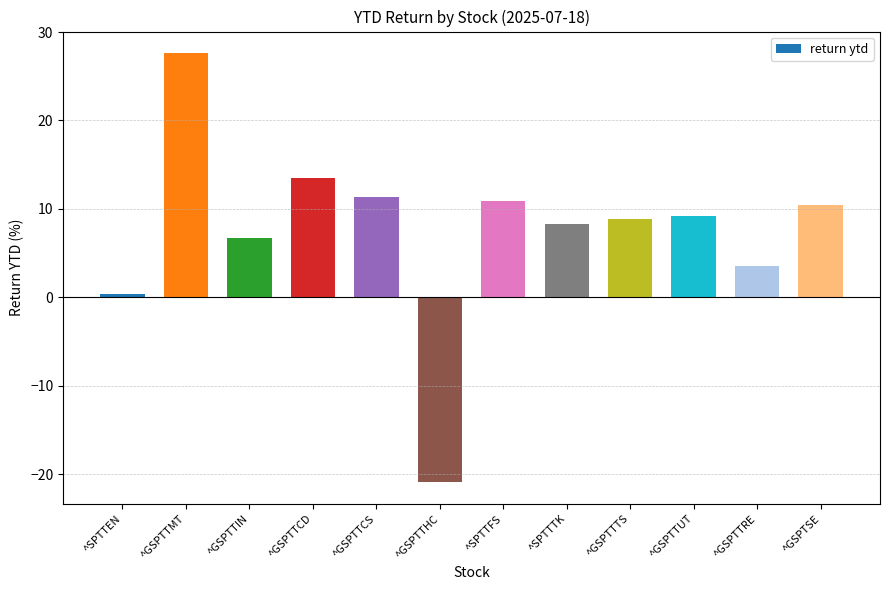

How many series are shown in this chart?

1